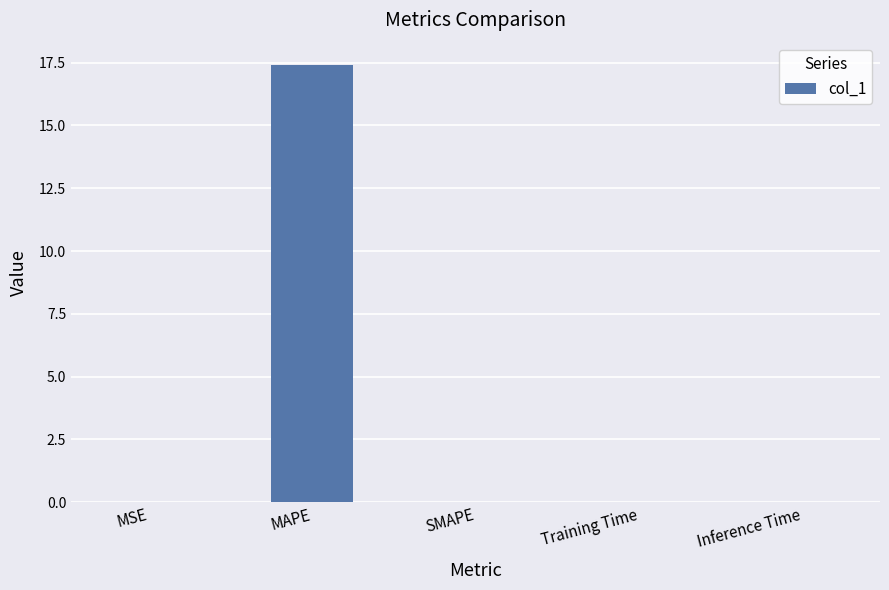

At which category does the chart reach its peak across all series?

MAPE